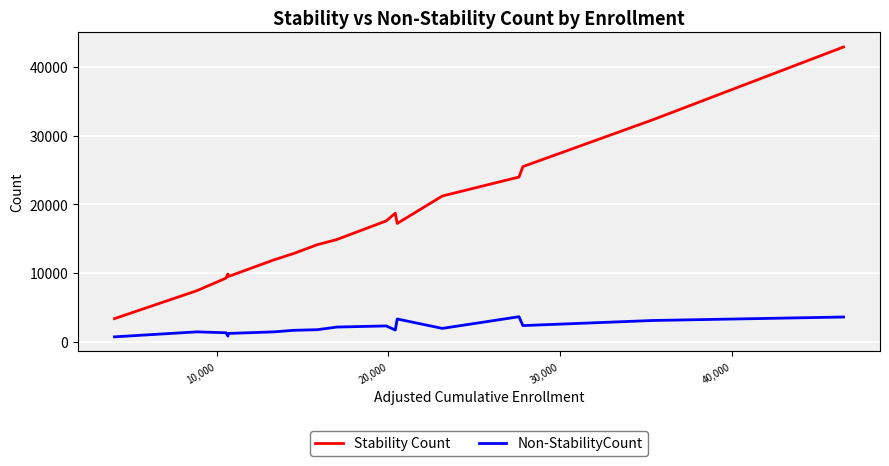

What are all the series names shown in the legend?

Stability Count, Non-StabilityCount